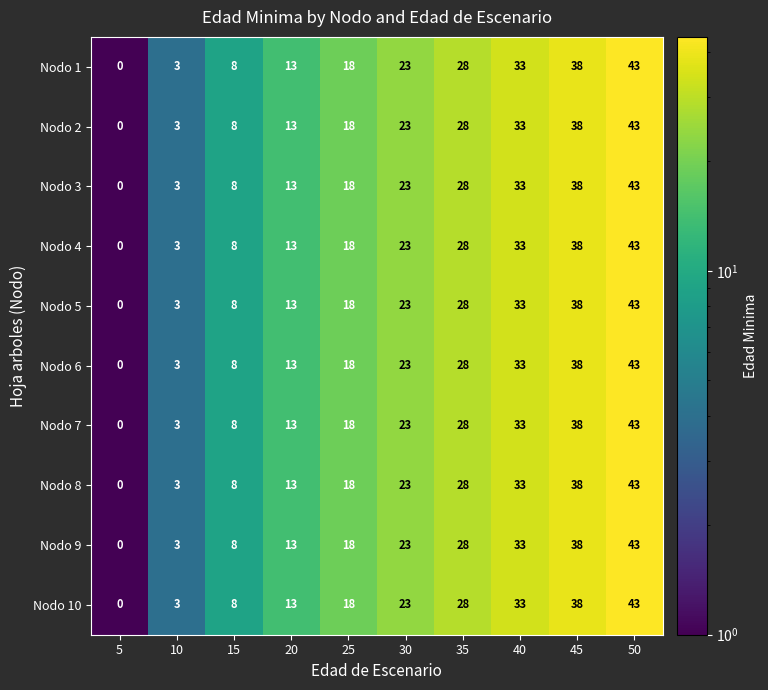

What is the difference between the second highest and second lowest values in the Nodo 5 series?

35